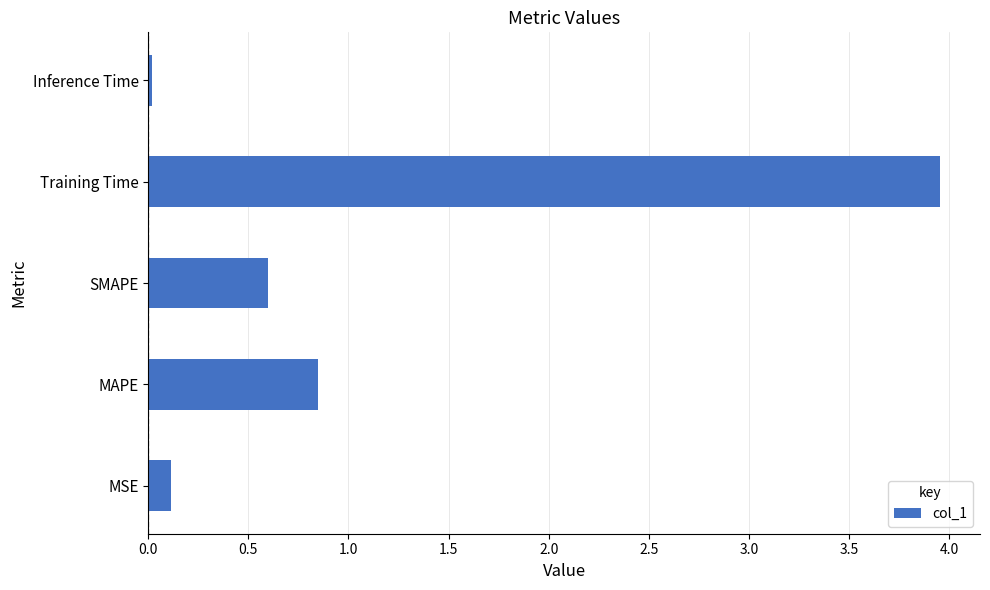

List the labels in order of value, smallest first.

Inference Time, MSE, SMAPE, MAPE, Training Time